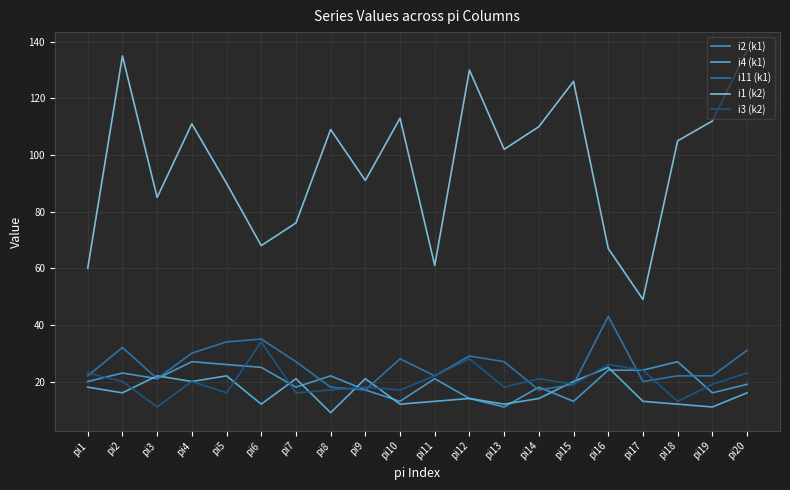

Is the value of i4 (k1) at pi2 greater than the value of i3 (k2) at pi6?

No